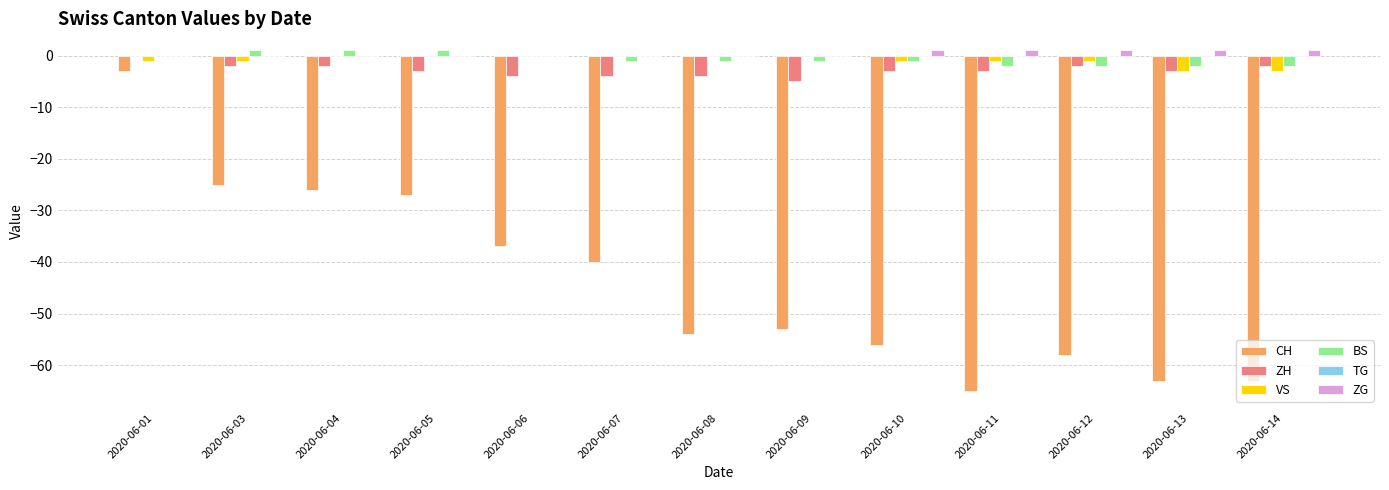

Between 2020-06-05 and 2020-06-09, which series saw the biggest shift?

CH